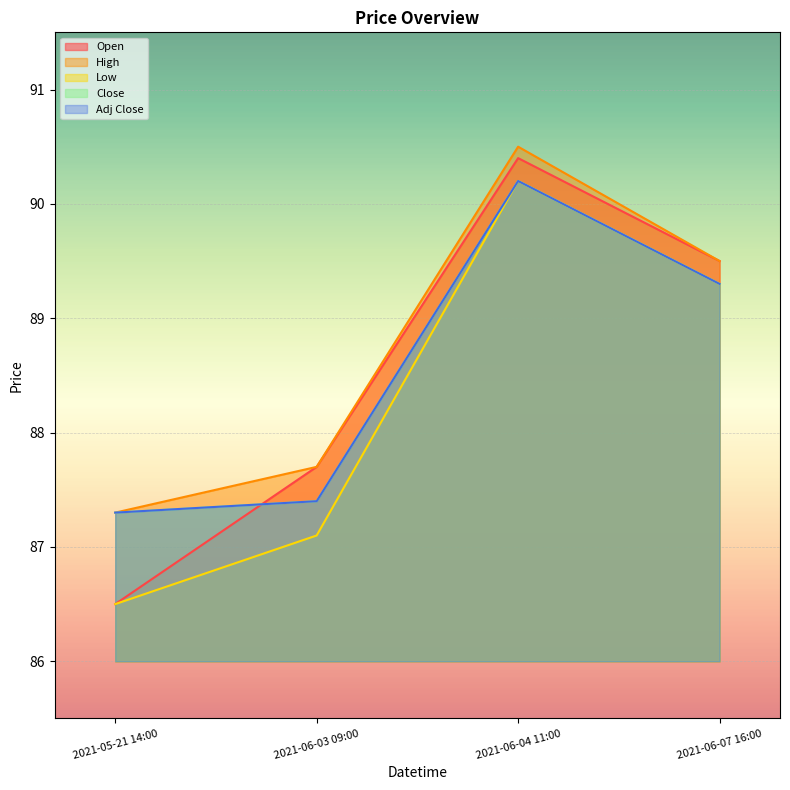

What is the spread (max minus min) of values at 2021-06-04 11:00?

0.3